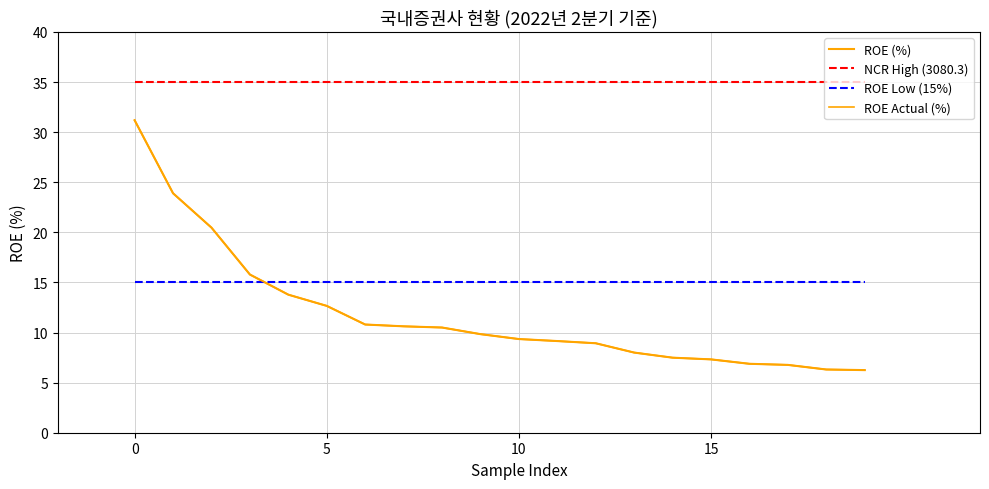

Is this an area chart (filled region under the line)?

No